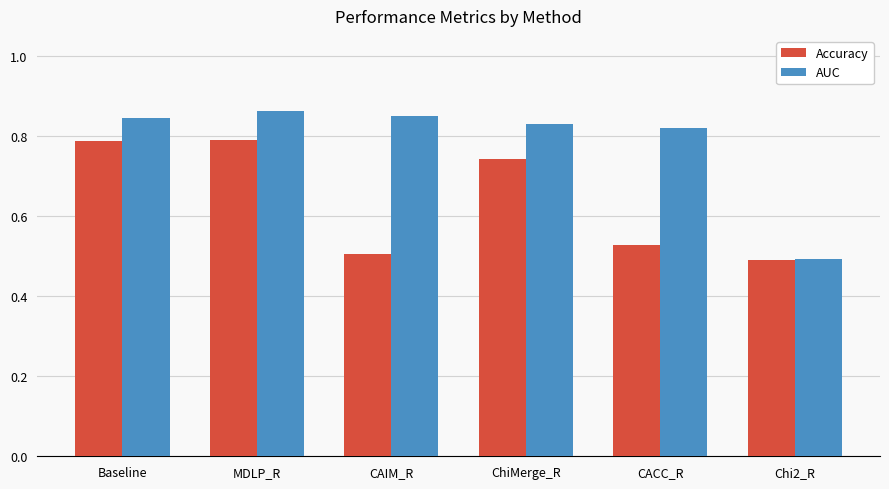

What is the label of the 2nd bar from the left?

MDLP_R